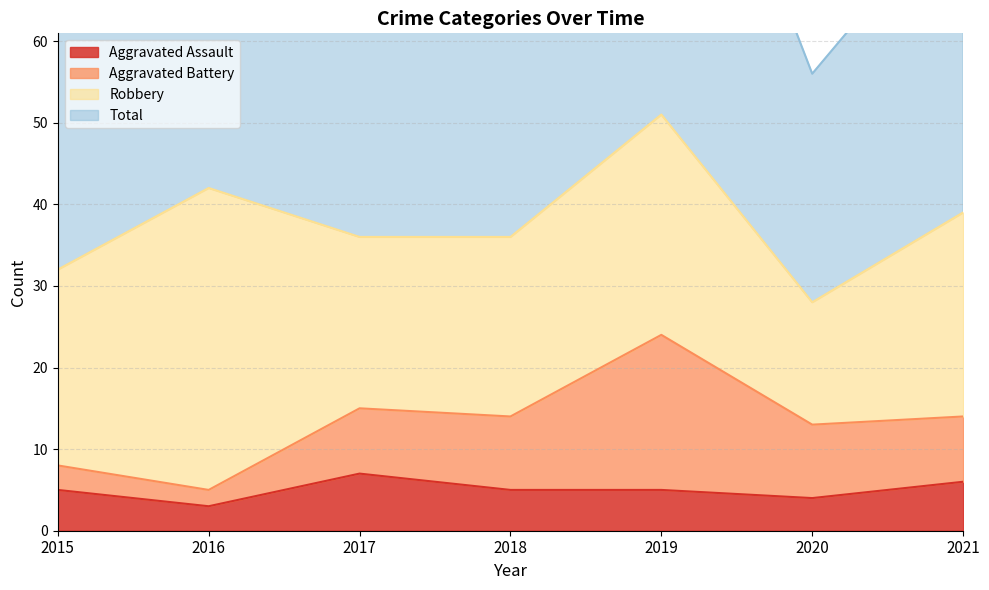

Is the value of Total at 2018 greater than the value of Aggravated Assault at 2021?

Yes